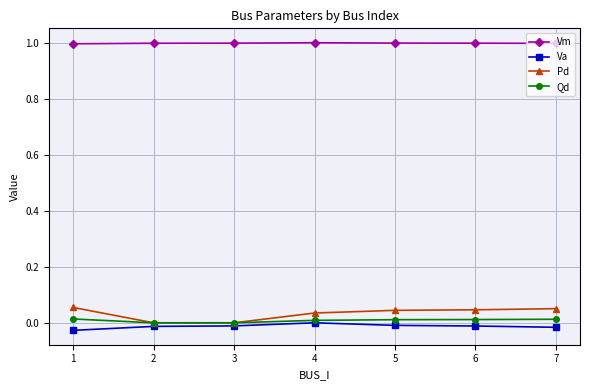

What is the maximum value for Vm?

1.0